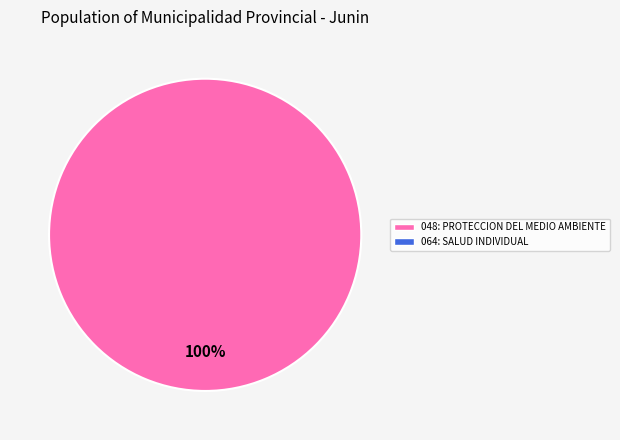

Is there any slice that represents more than half of the pie?

Yes